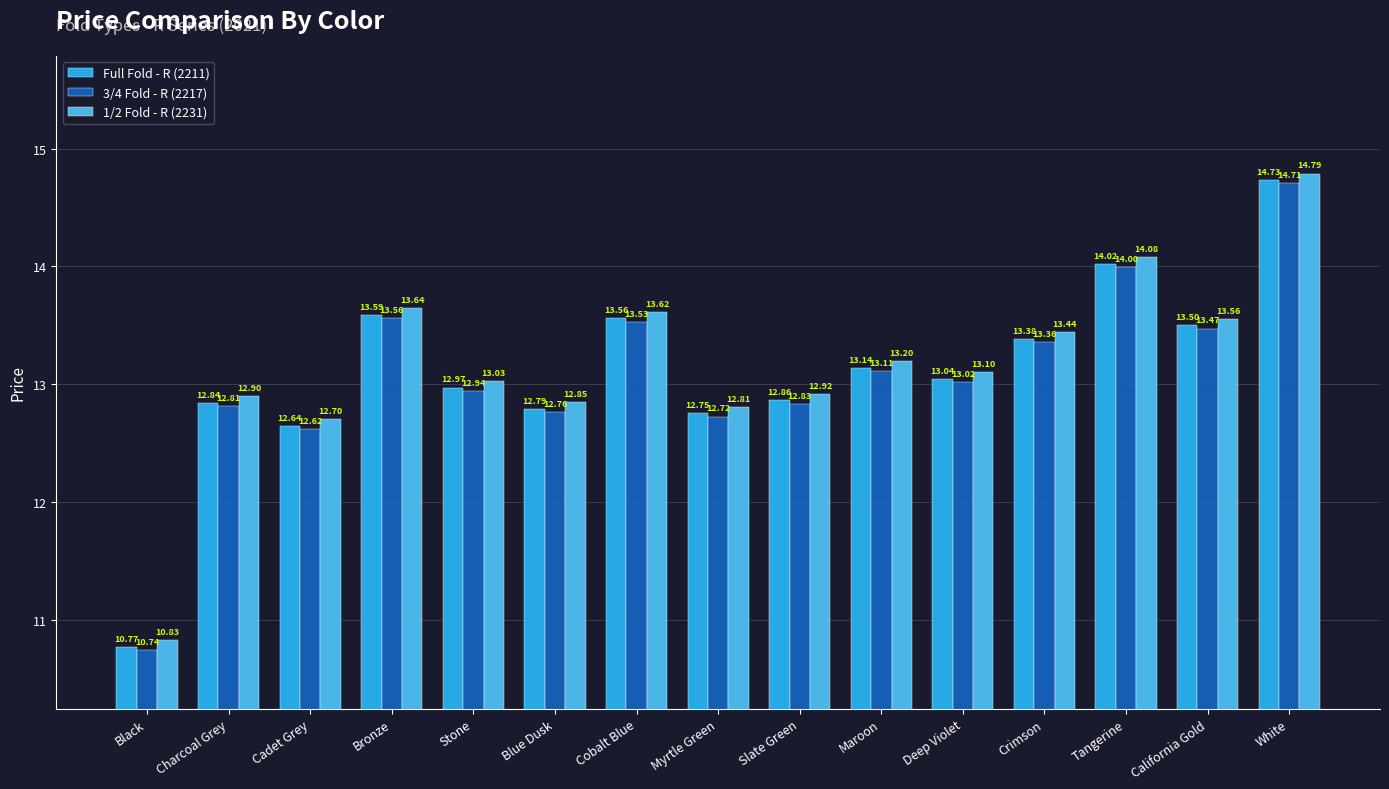

How many categories are shown in the chart?

15